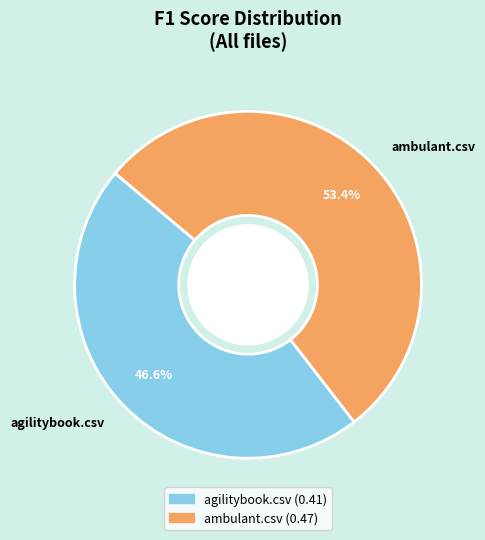

To the nearest percent, what portion does agilitybook.csv represent?

47%